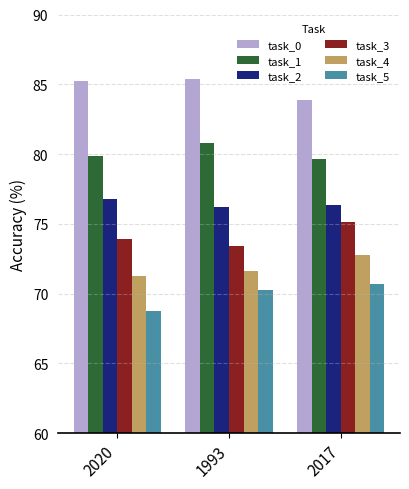

At how many categories does at least one series exceed 82?

3